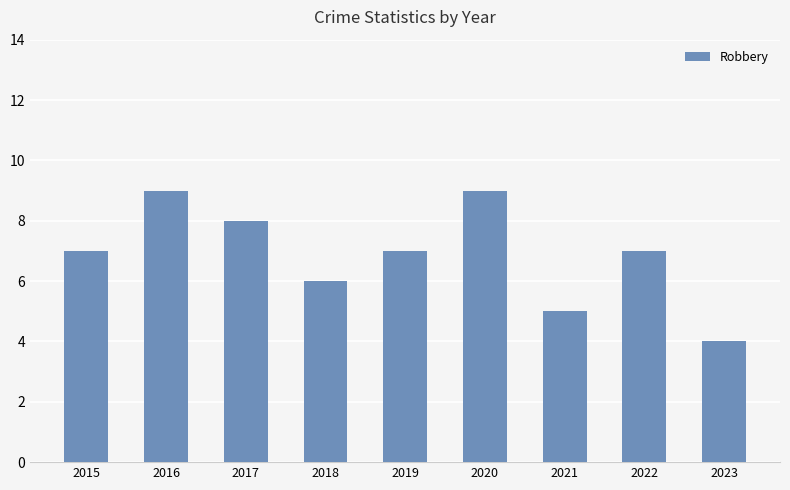

Does the chart contain any negative values?

No